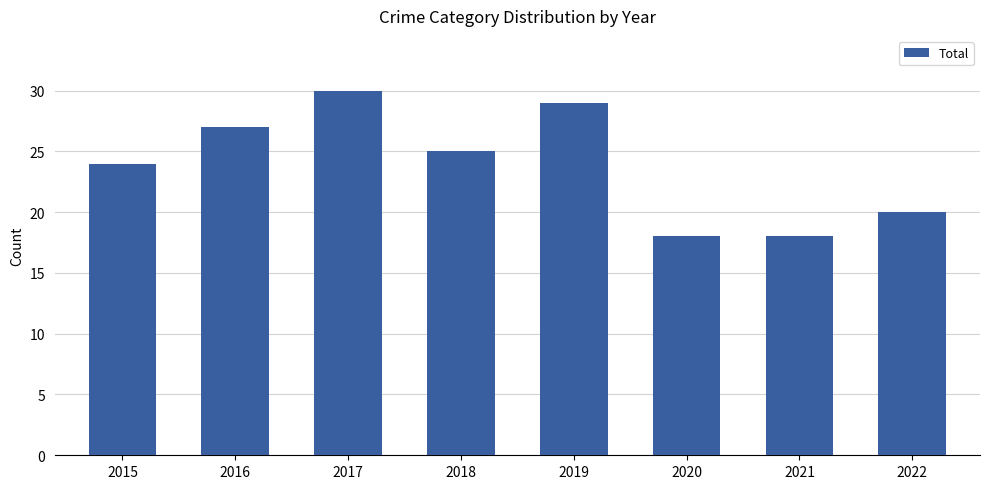

Are the bars horizontal?

No